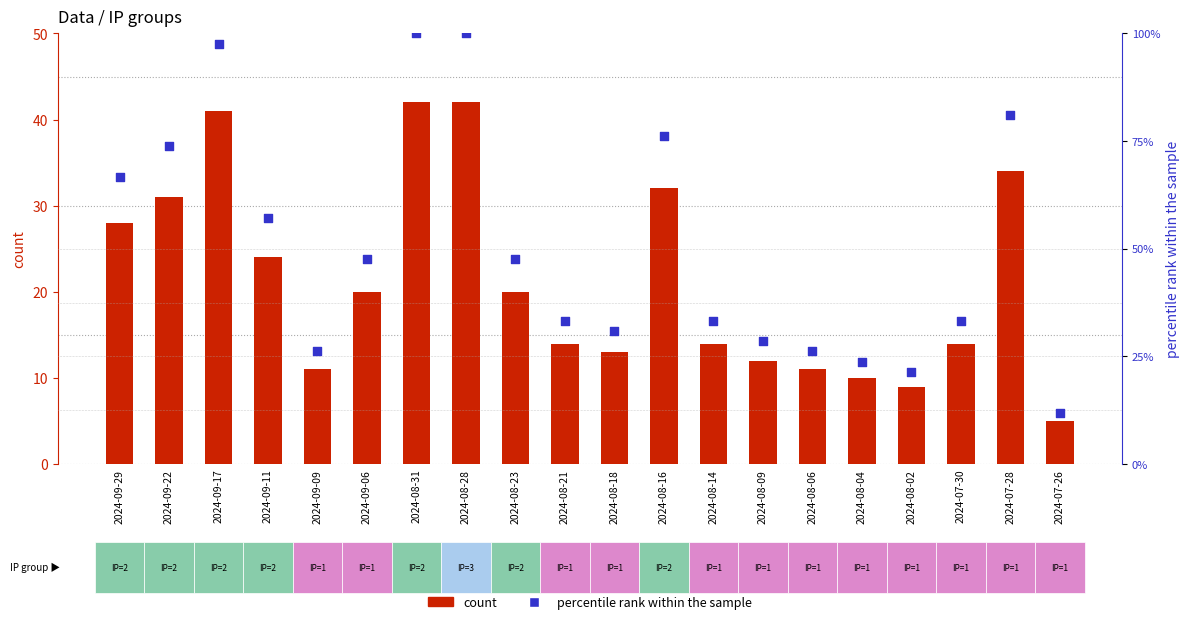

What are all the series names shown in the legend?

count, percentile rank within the sample